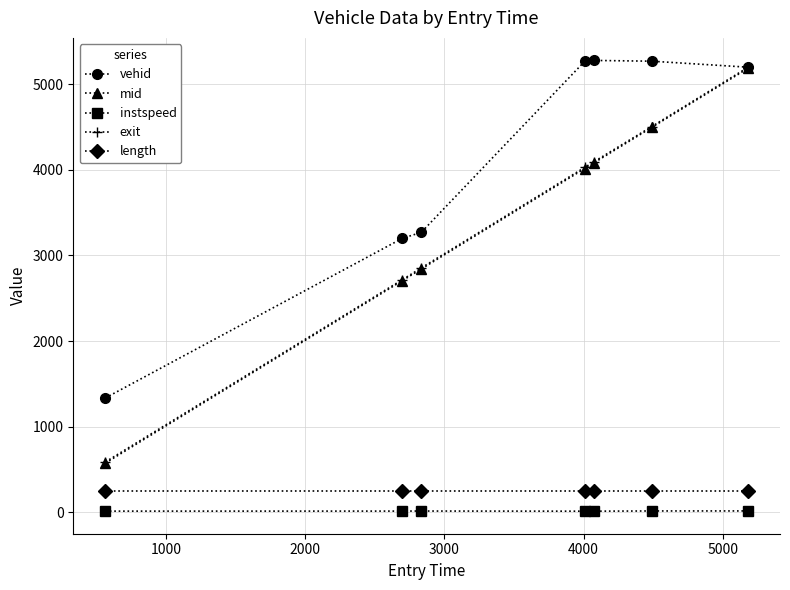

Which series has the widest spread of values?

mid